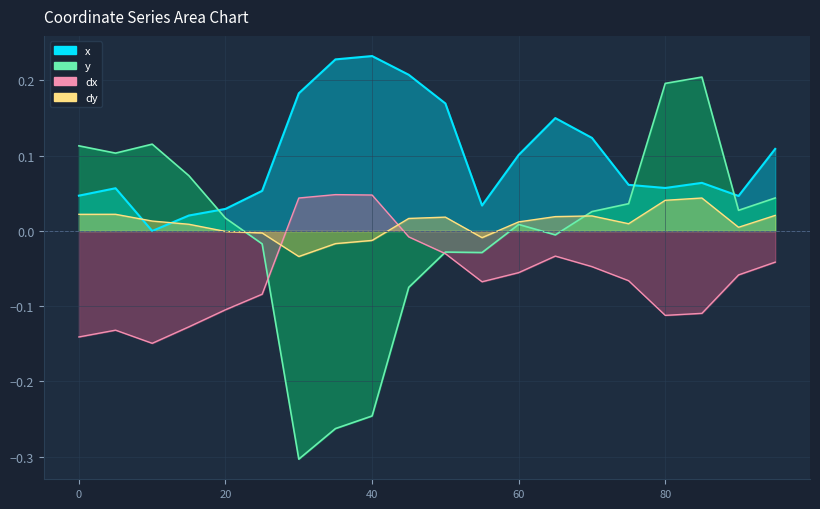

What is the approximate value of y at 80?

0.2